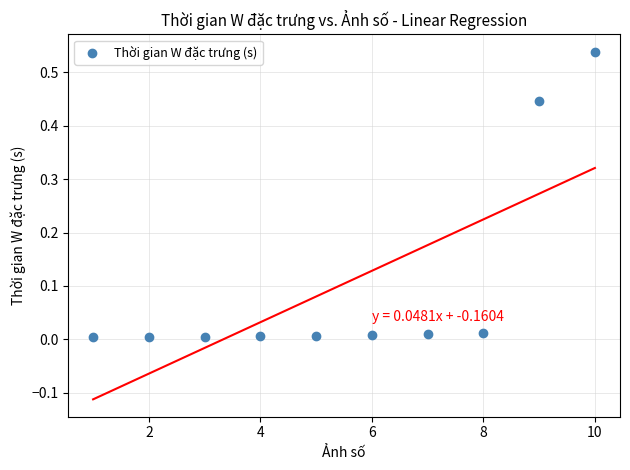

What is the average X value?

5.5